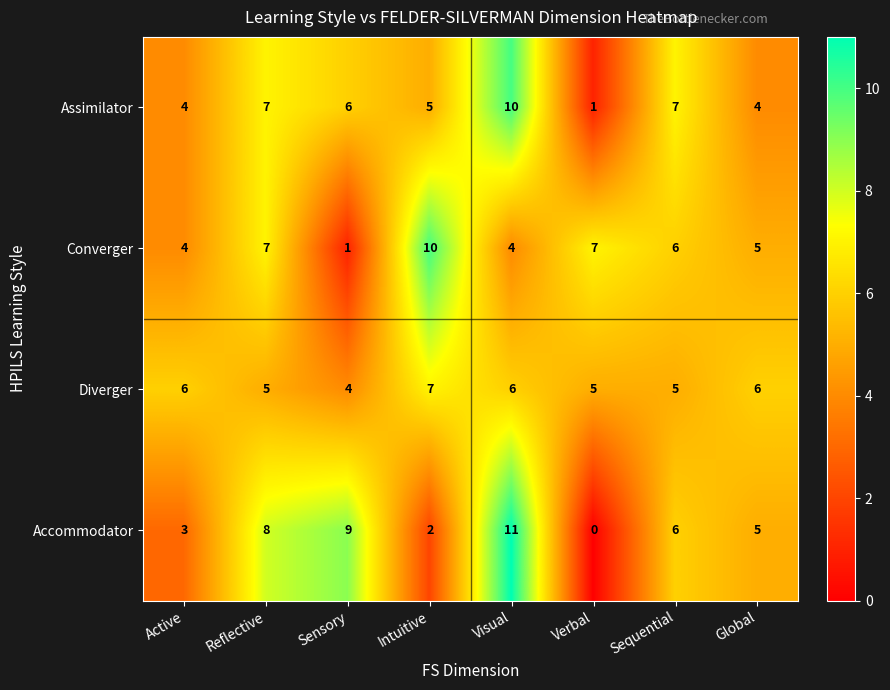

Which series has the largest range (max minus min)?

Accommodator